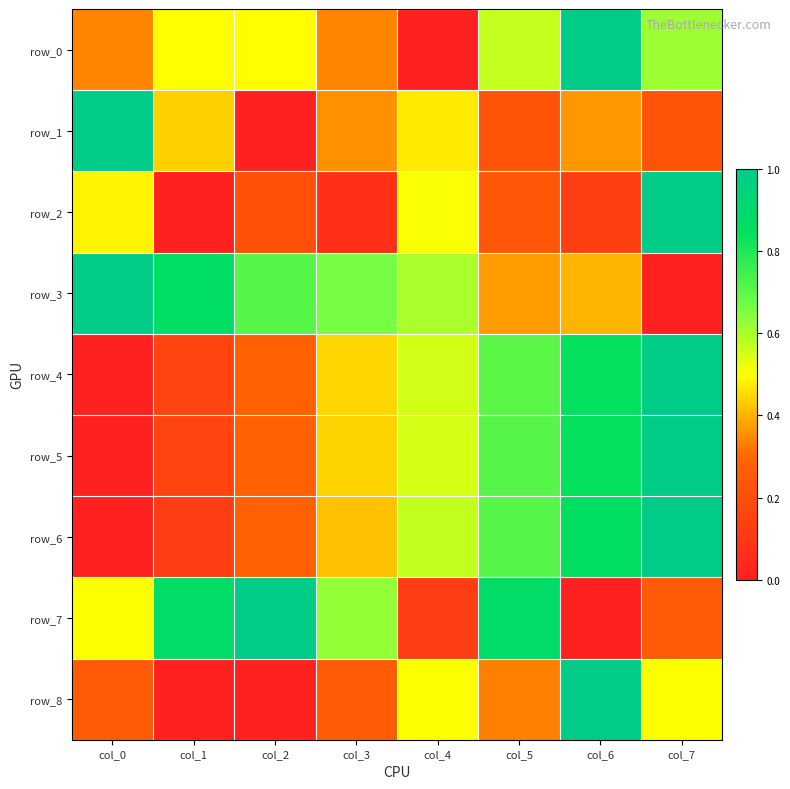

Between col_1 and col_4, which series saw the biggest shift?

row_7